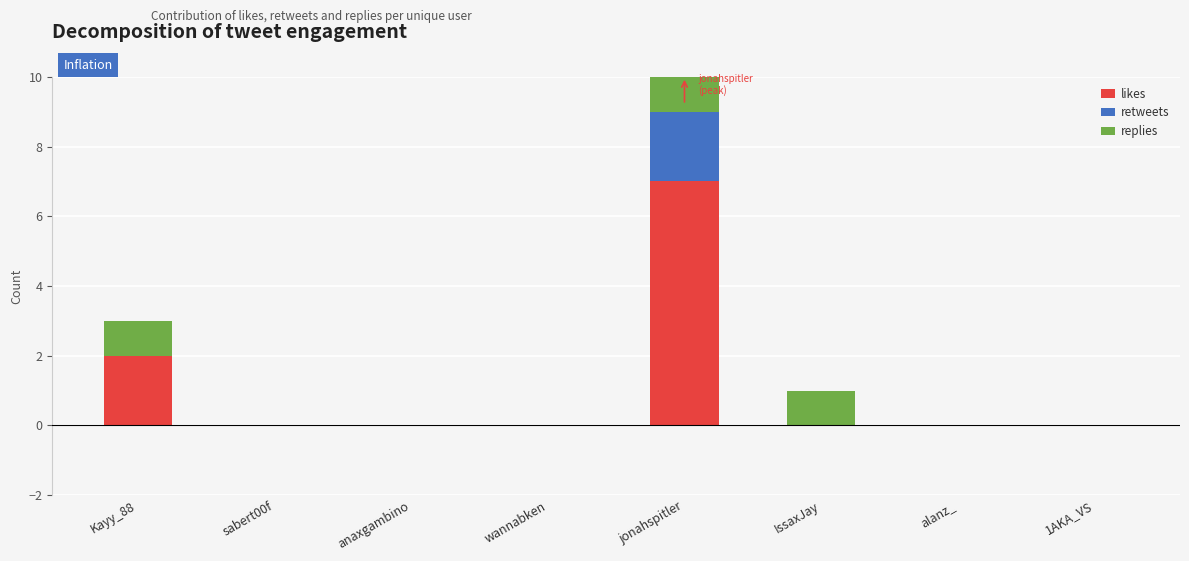

Read the likes value at jonahspitler.

7